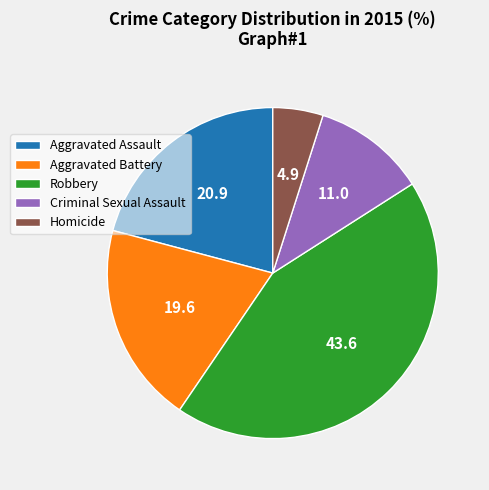

Does Criminal Sexual Assault account for over 50% of the chart?

No